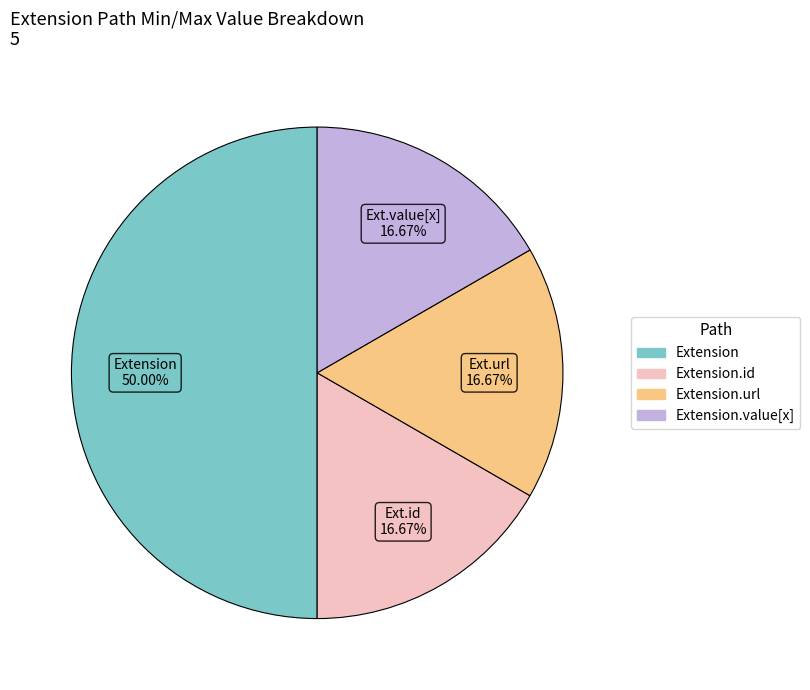

How many segments does this pie chart have?

4